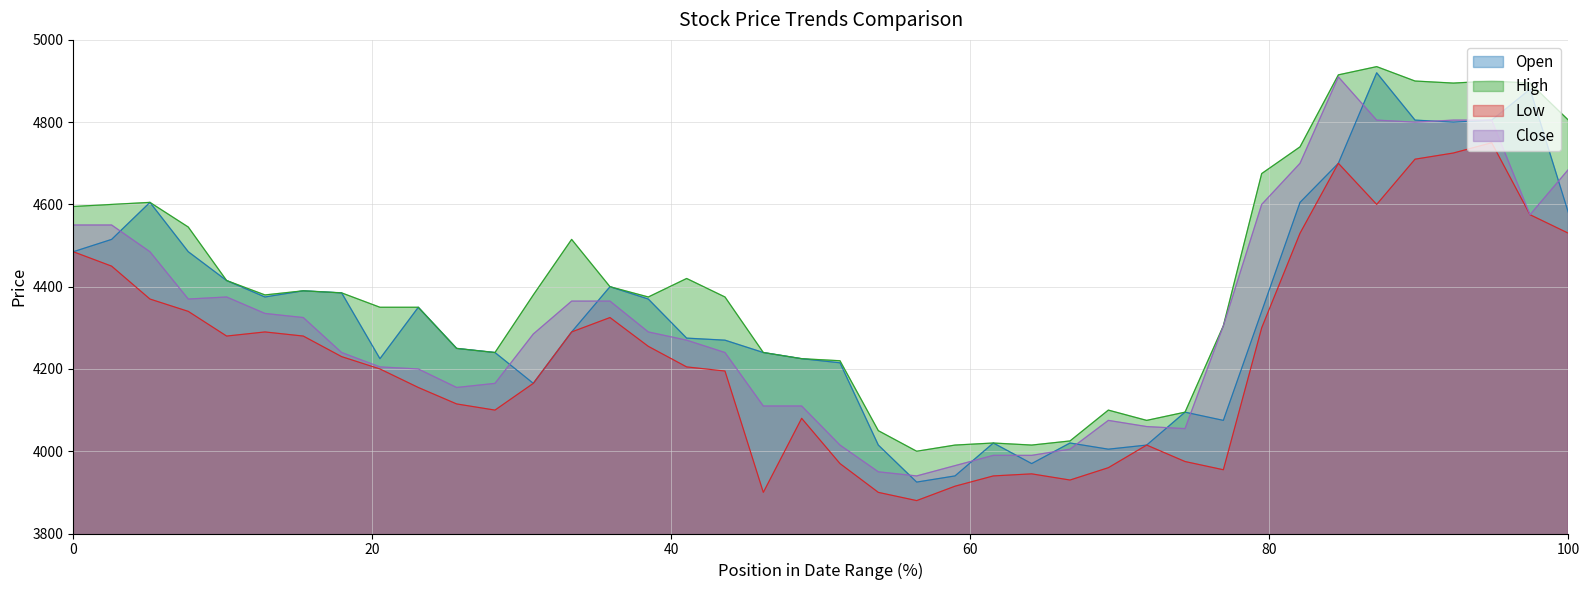

Which category has the lowest value across all series?

2019-10-25